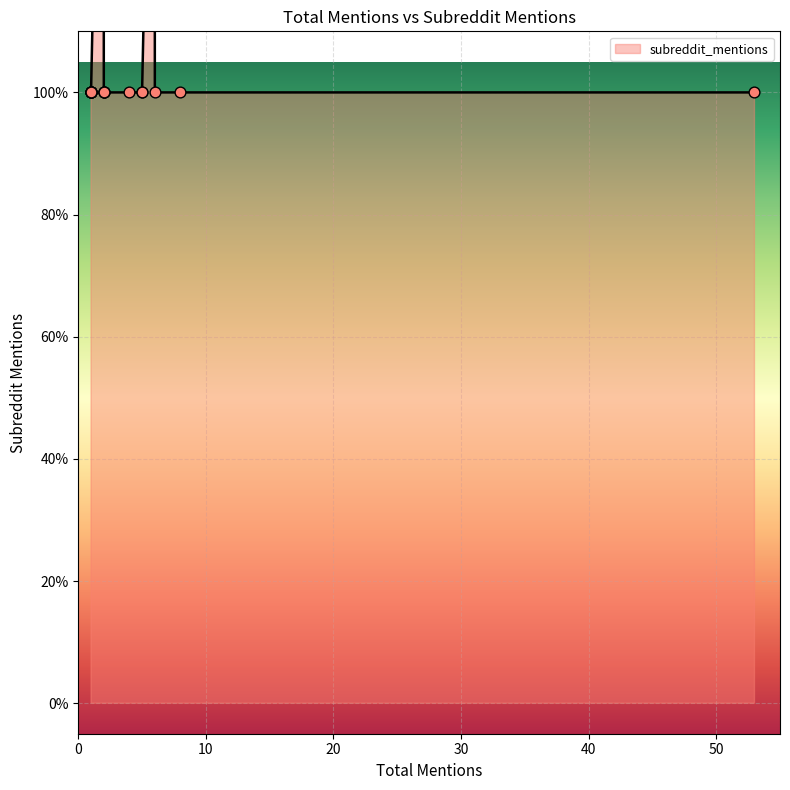

Between 2 and 1, which is larger?

2